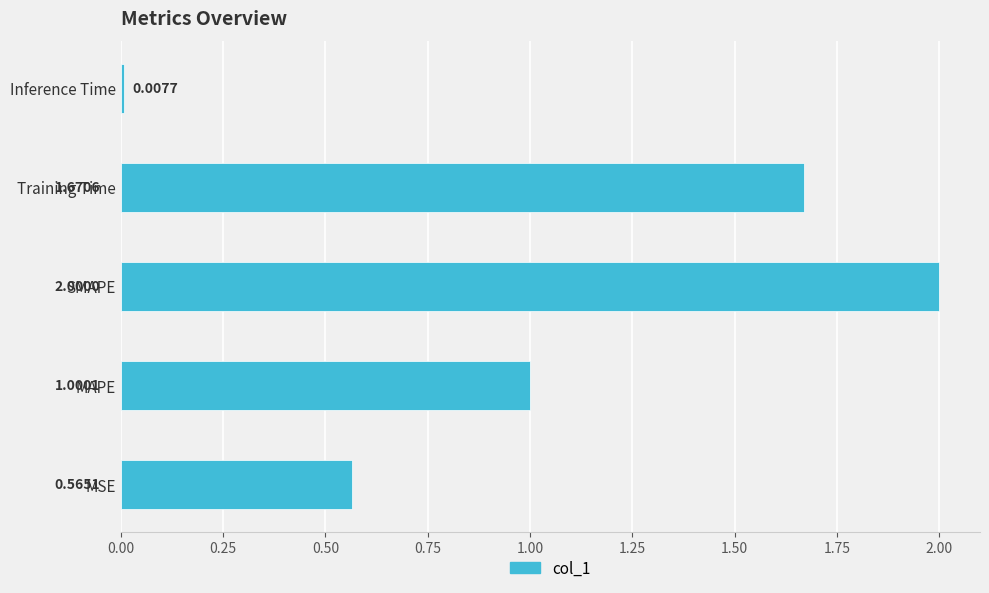

Between MSE and Inference Time, which is larger?

MSE